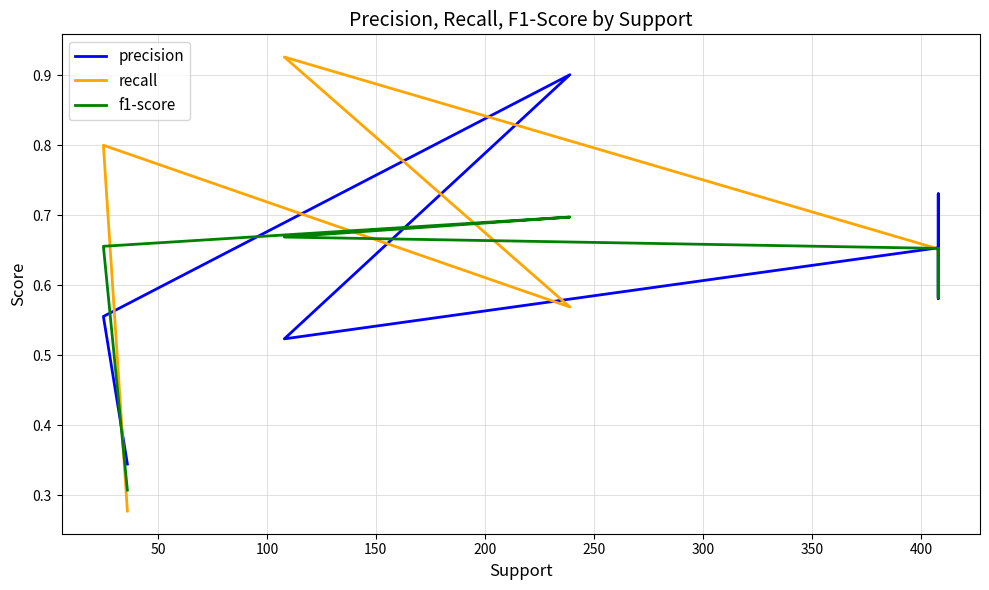

True or false: precision and f1-score intersect in this chart.

True